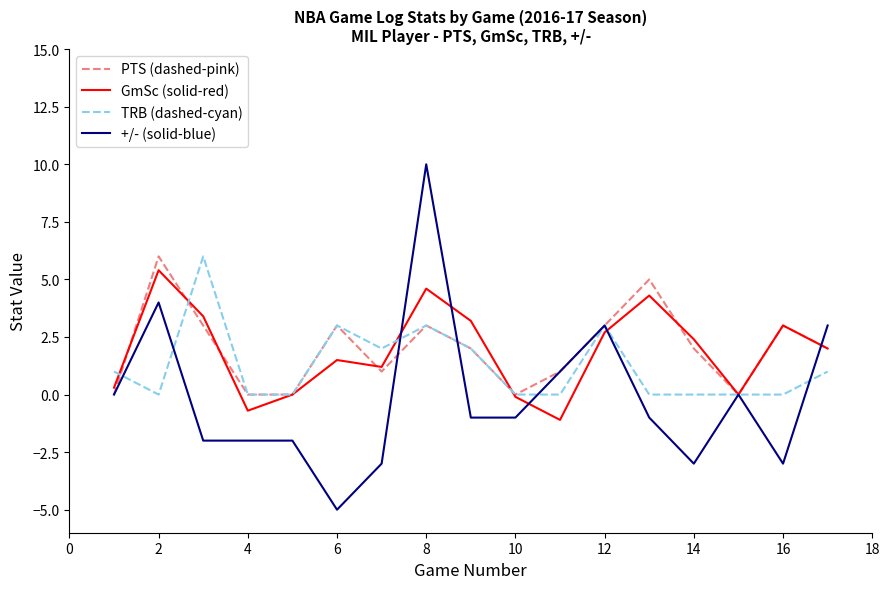

What is the lowest value of the GmSc (solid-red) series?

-1.1